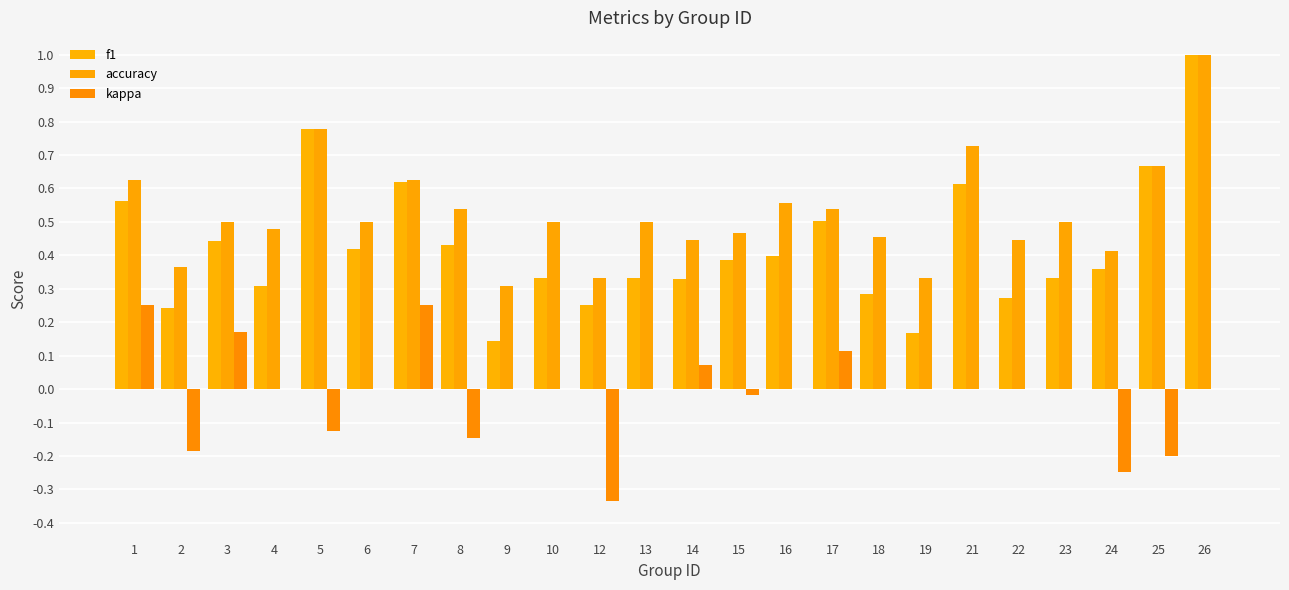

Rank the series by their maximum value, from lowest to highest.

kappa, f1, accuracy